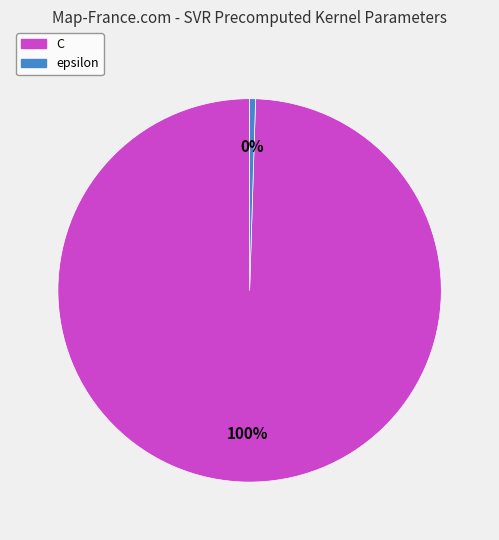

Combined, do epsilon and C account for over 50%?

Yes